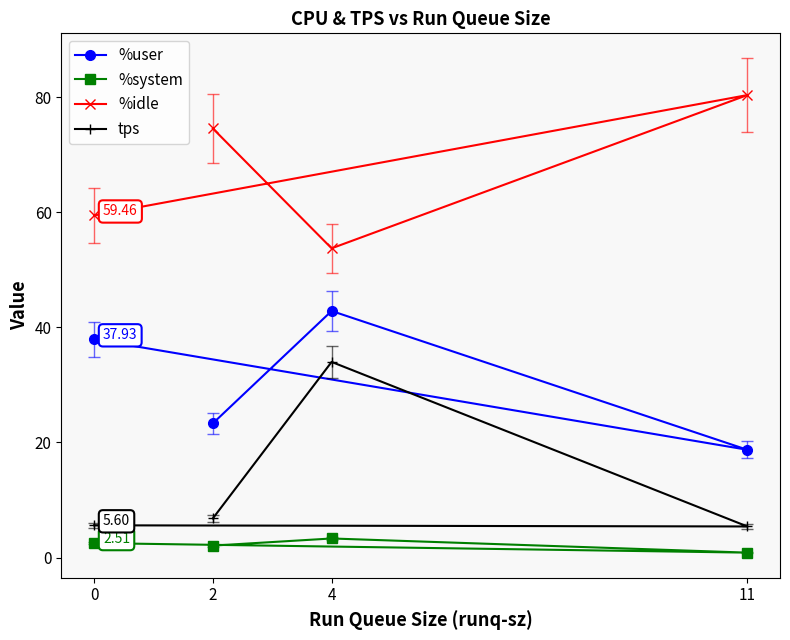

True or false: %idle and tps cross at least once.

False